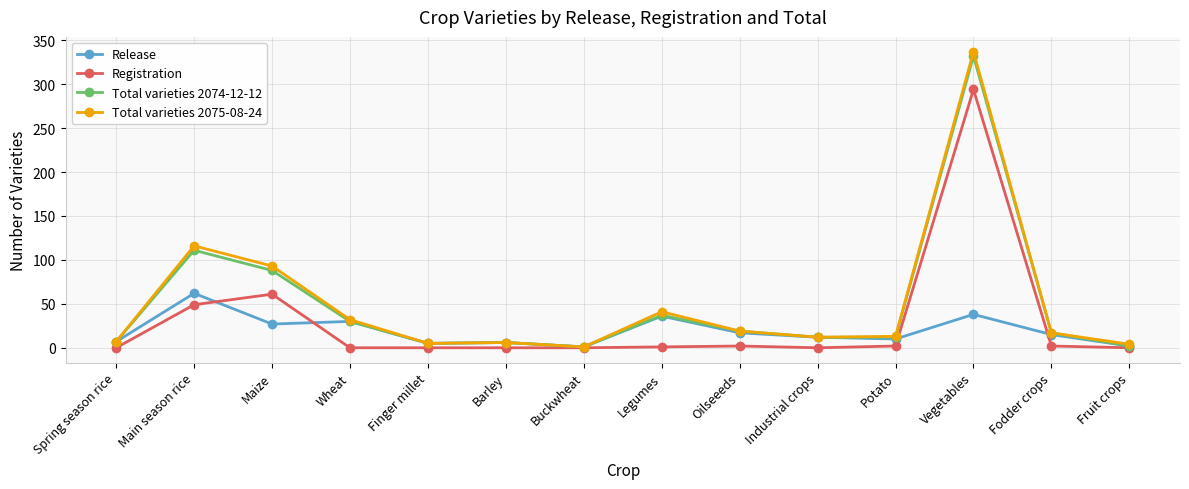

How many series are shown in this chart?

4